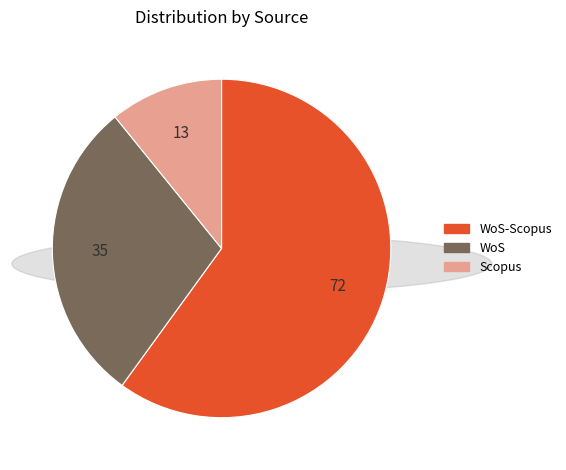

Count the number of slices in the pie.

3